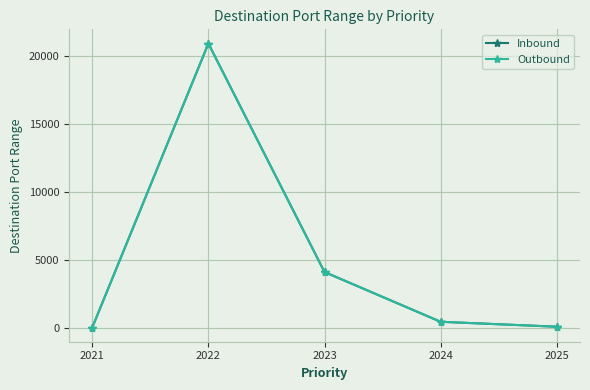

What are all the series names shown in the legend?

Inbound, Outbound